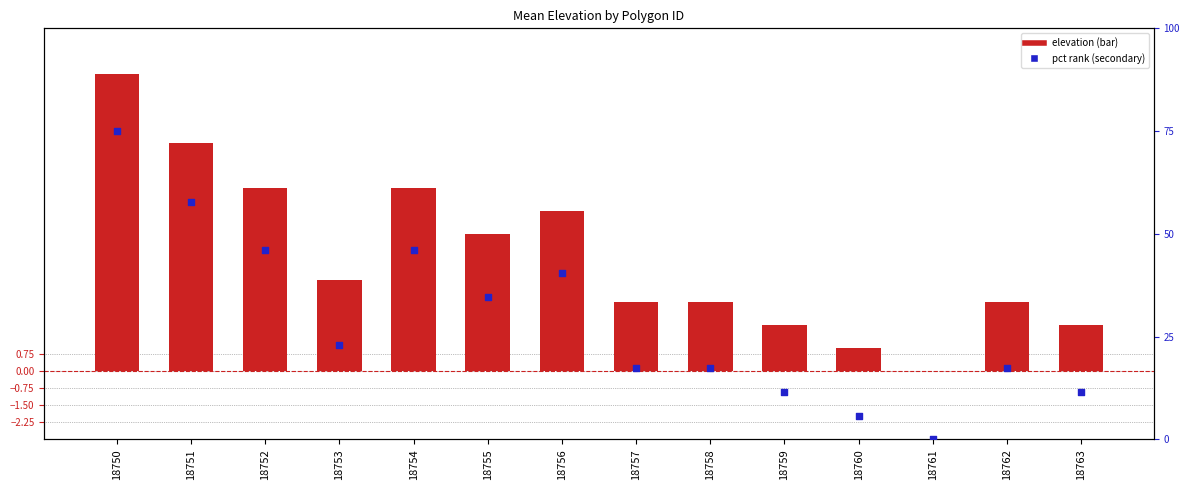

Which series reaches the minimum Y coordinate?

elevation